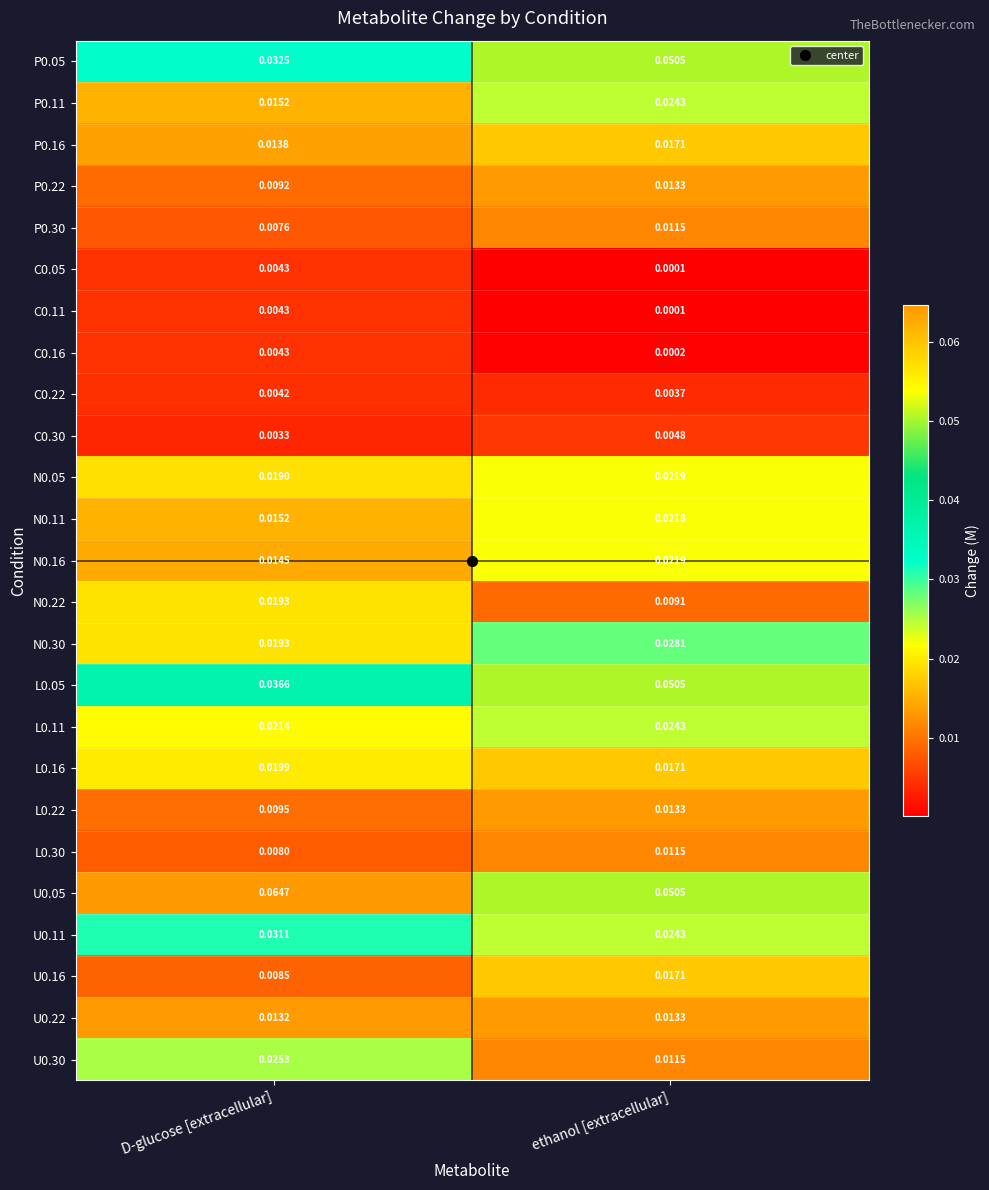

At which category is the sum across all series the highest?

ethanol [extracellular]